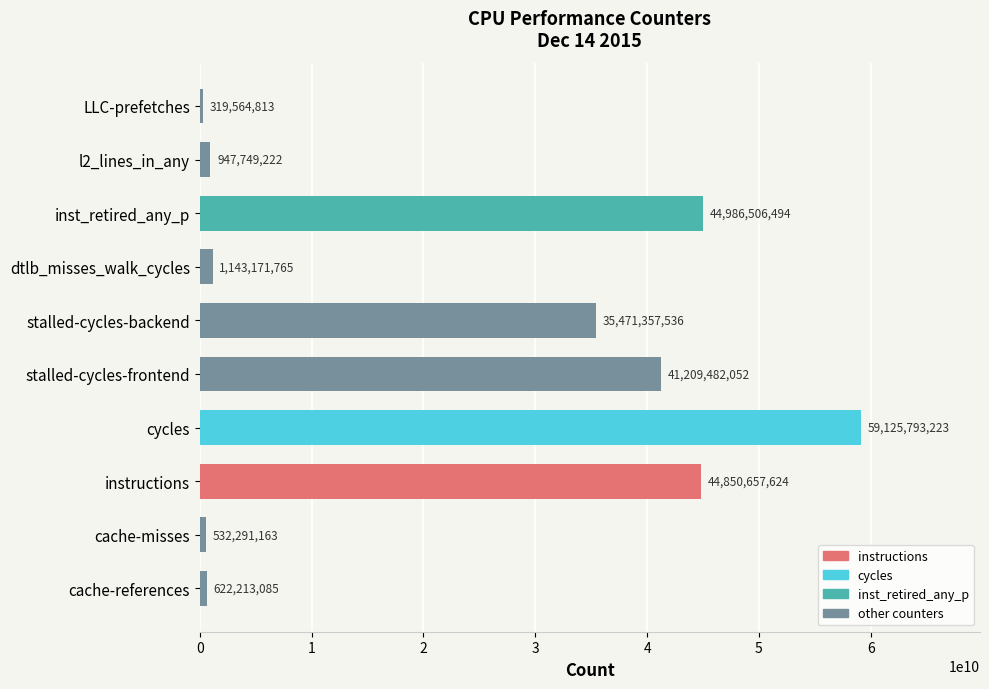

The chart shows a value of 44986506494 at inst_retired_any_p. True or false?

True